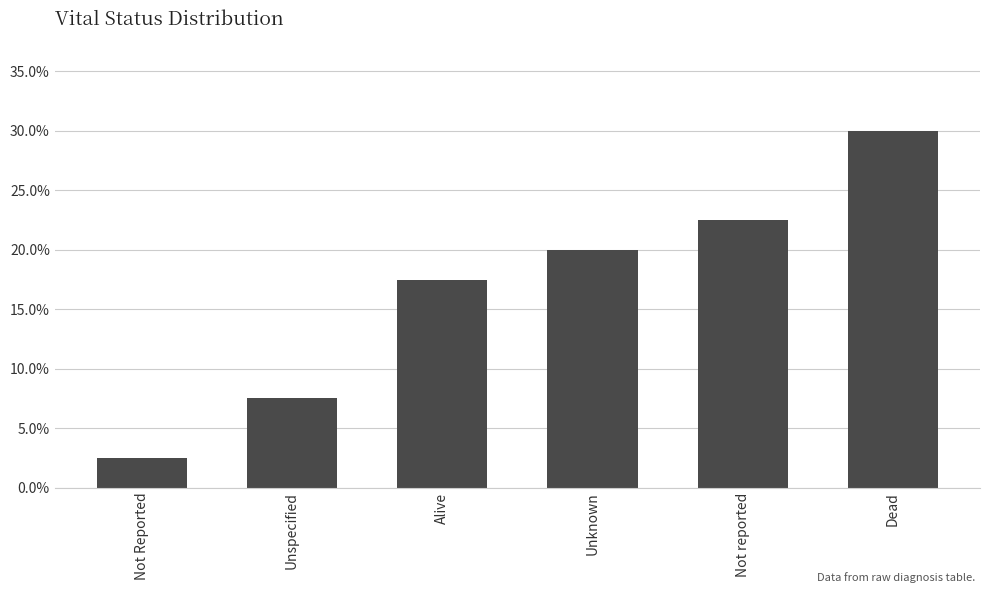

What is the label of the 4th bar from the left?

Unknown